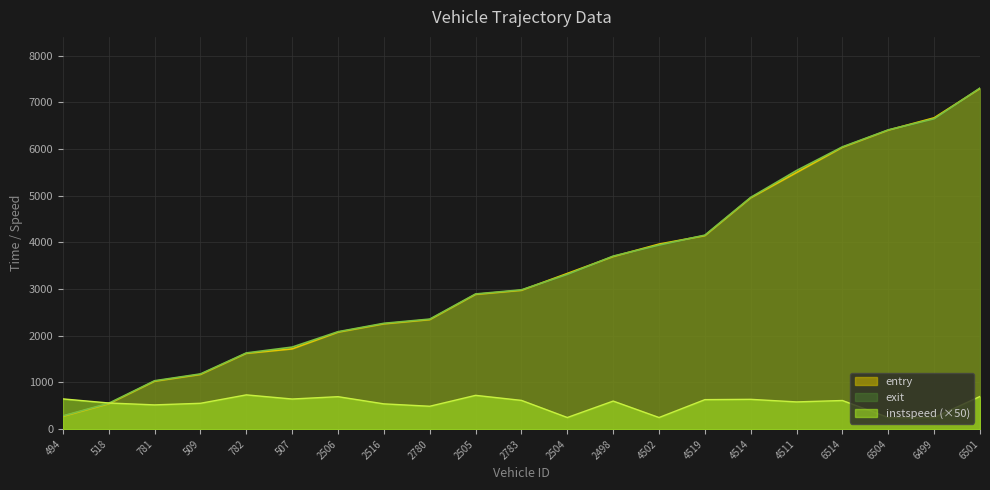

How many lines are shown in the chart?

3